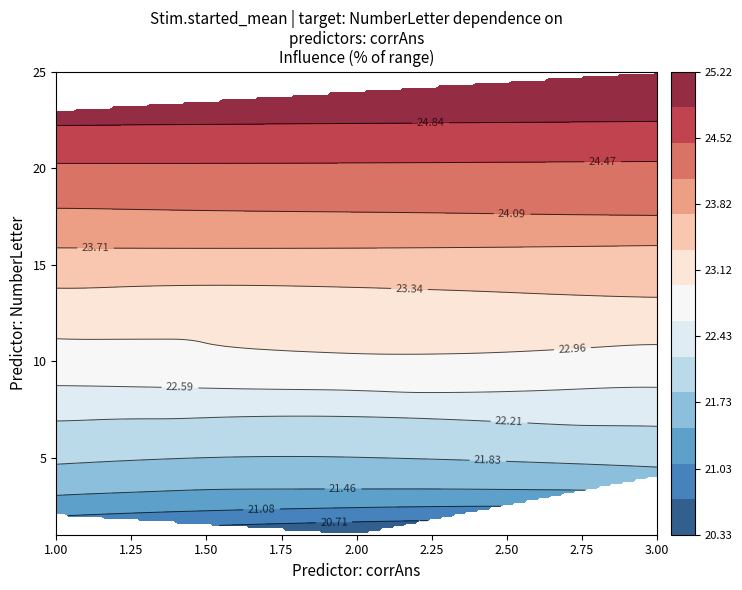

What is the difference between the second highest and second lowest values in the NumberLetter series?

22.0